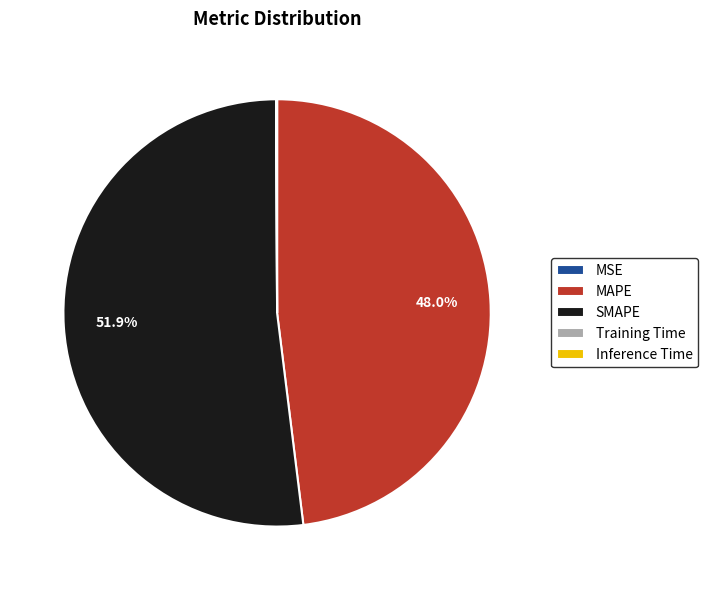

What is the largest slice in the pie chart?

SMAPE